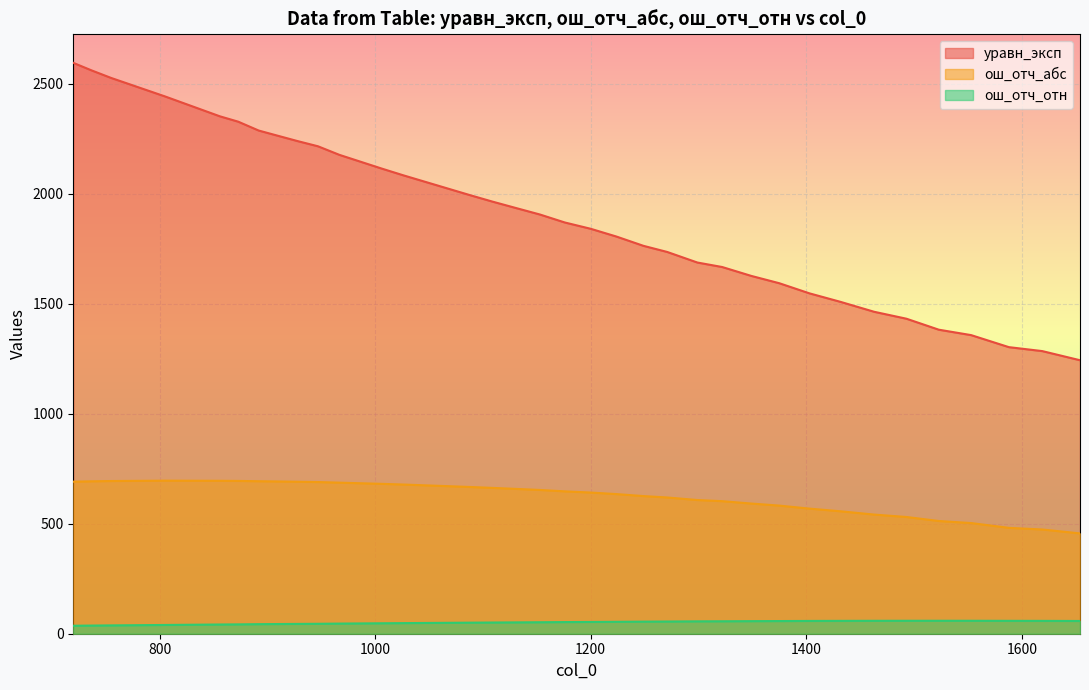

At 1026, list the series in order from largest to smallest.

уравн_эксп, ош_отч_абс, ош_отч_отн